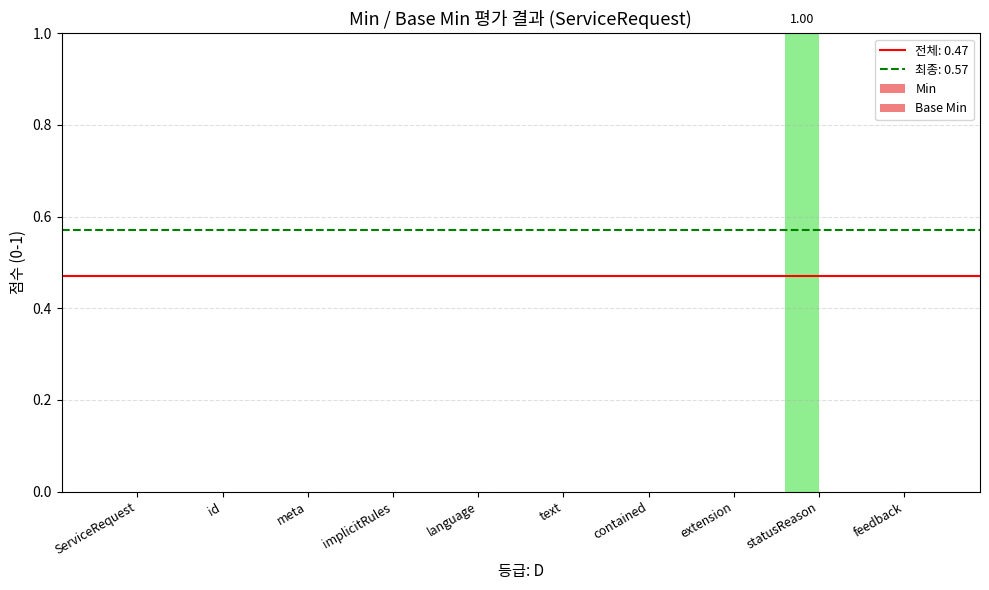

How many series are shown in this chart?

1